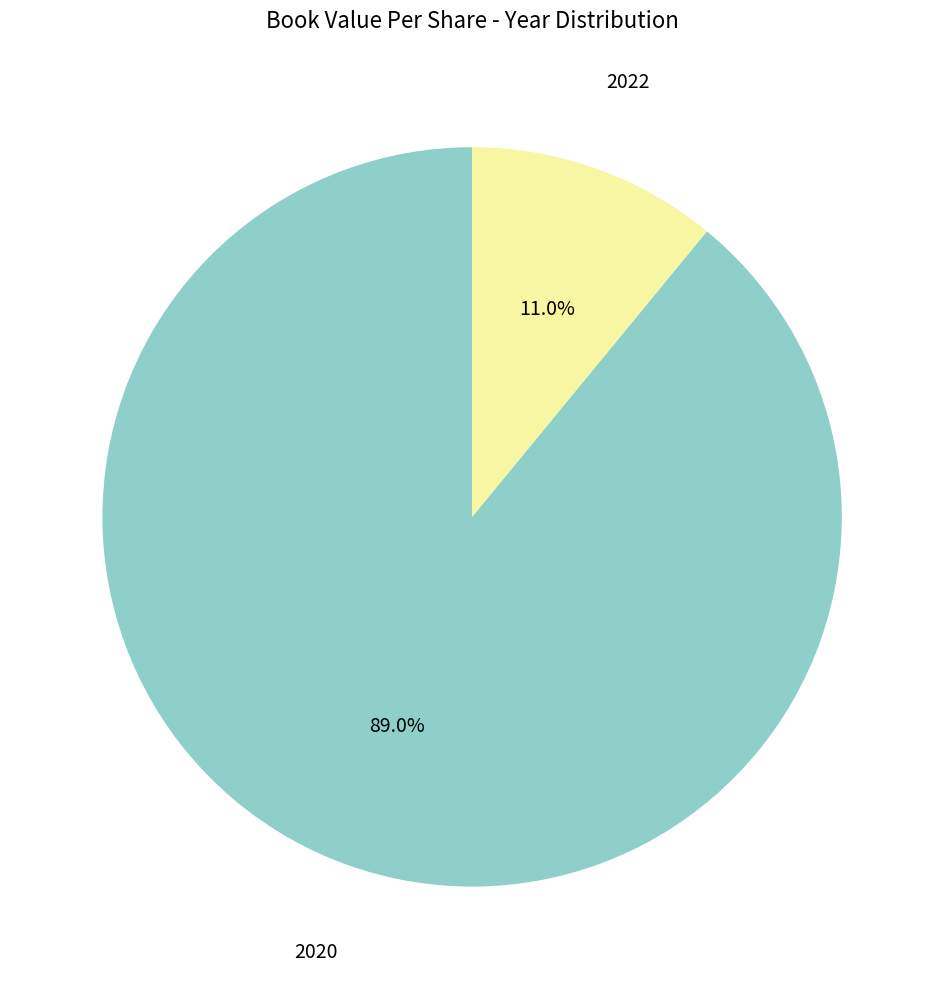

How much of the chart is everything except 2022?

89.0%